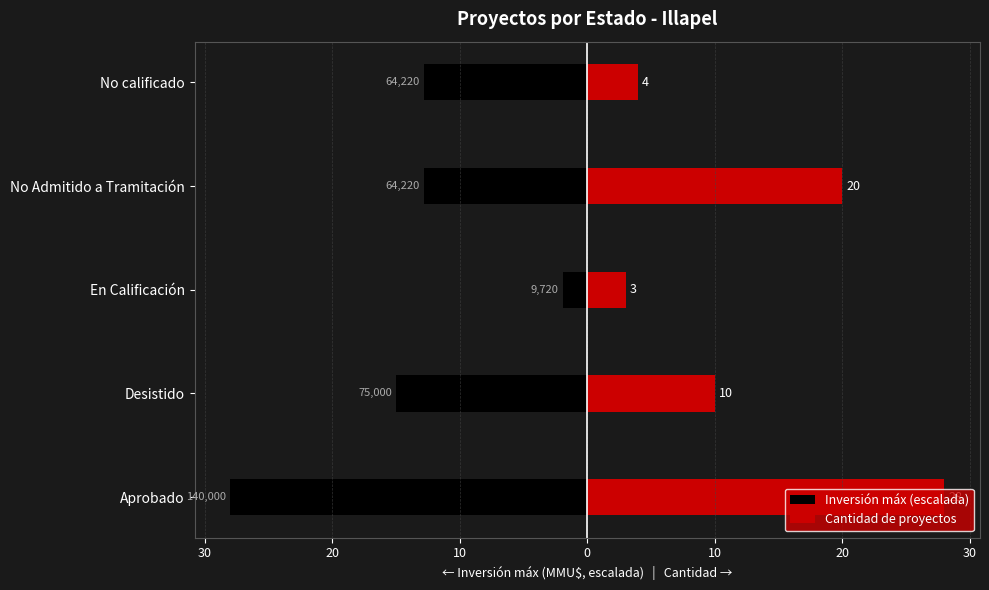

The value of Inversión máx (escalada) at En Calificación is -1.0. True or false?

False